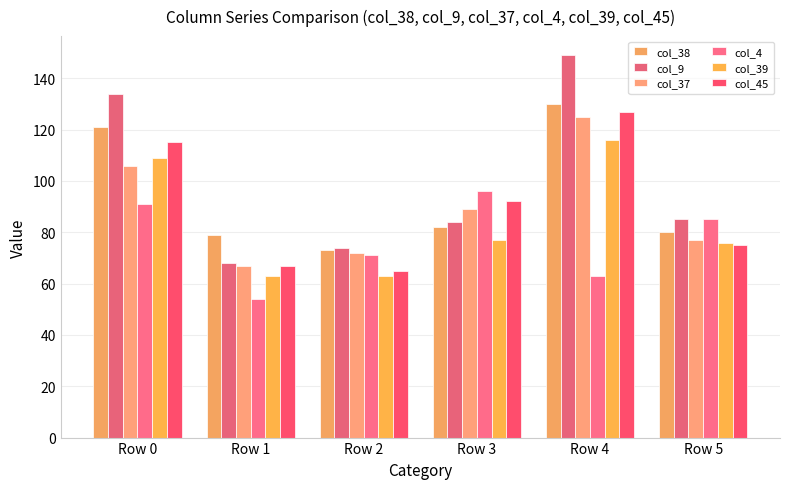

What is the spread (max minus min) of values at Row 5?

10